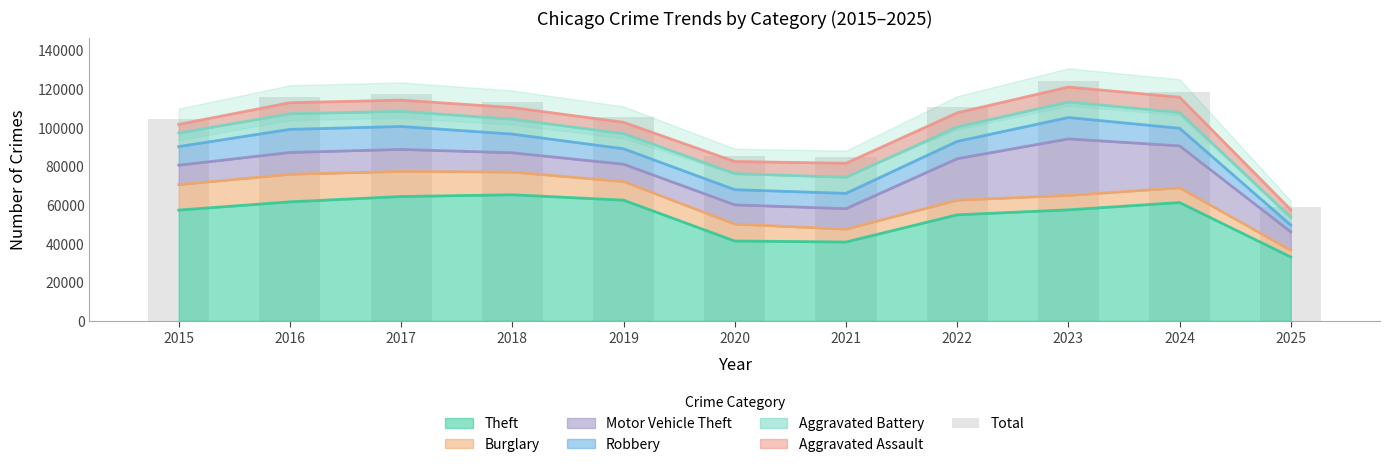

The chart shows a value of 85389 at 2020. True or false?

True